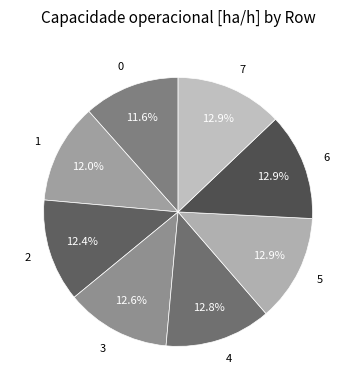

Is it true that 6 is 2% of the pie?

False